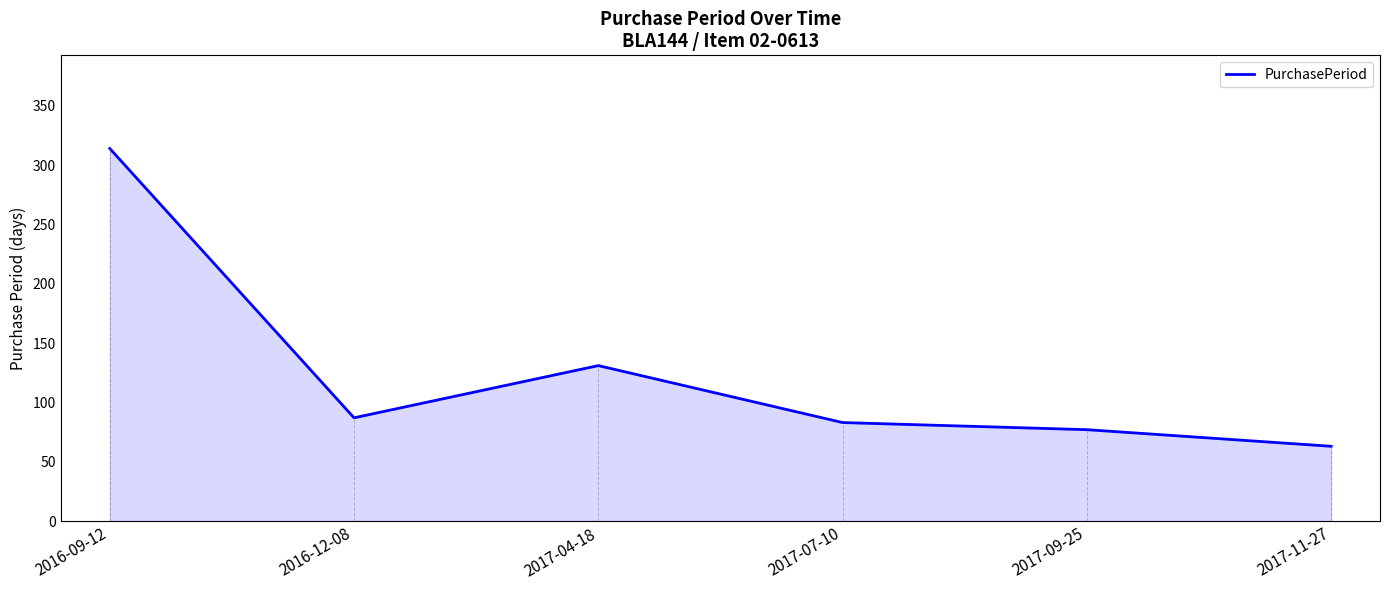

What position from the right is 2017-07-10?

3